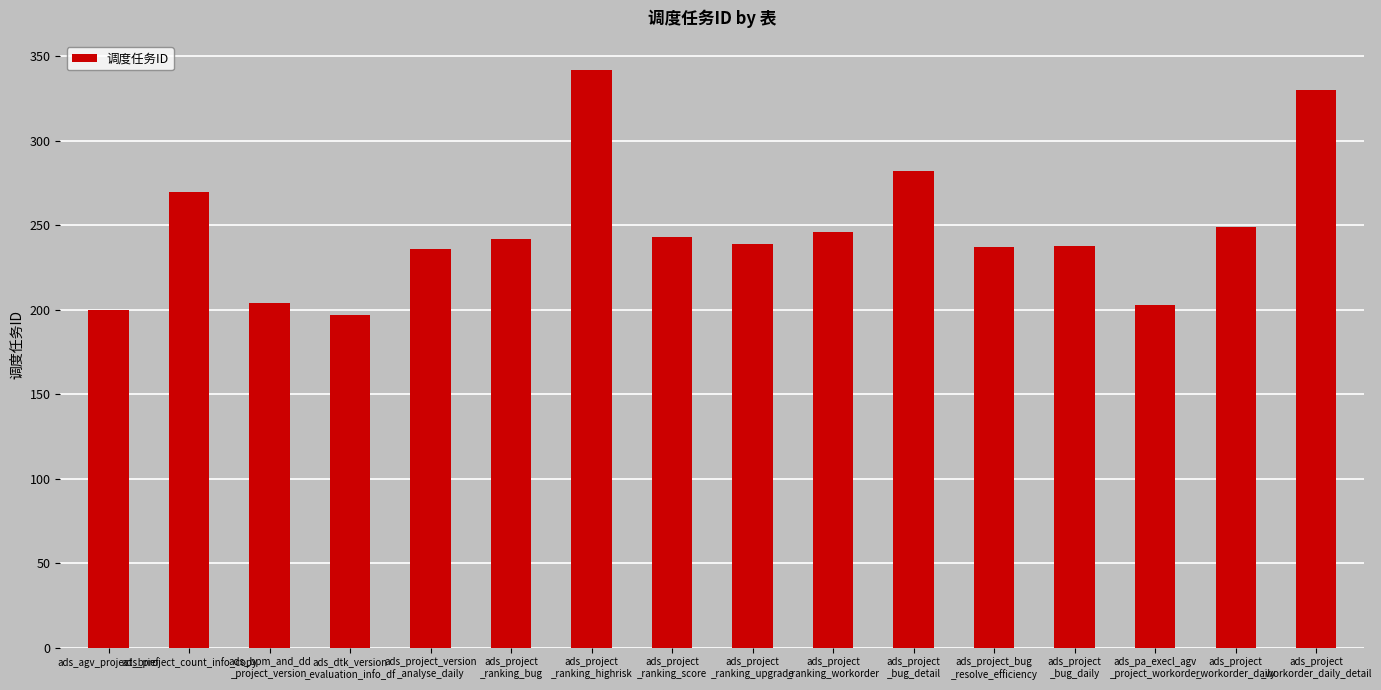

What is the label of the 16th bar from the right?

ads_agv_project_brief